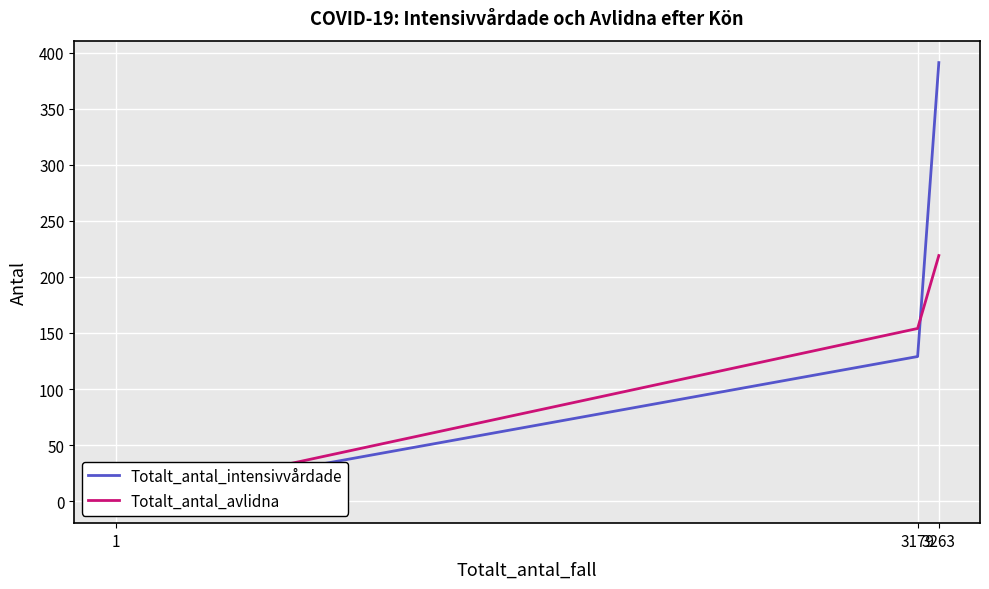

Which category has the lowest value in the Totalt_antal_avlidna series?

1